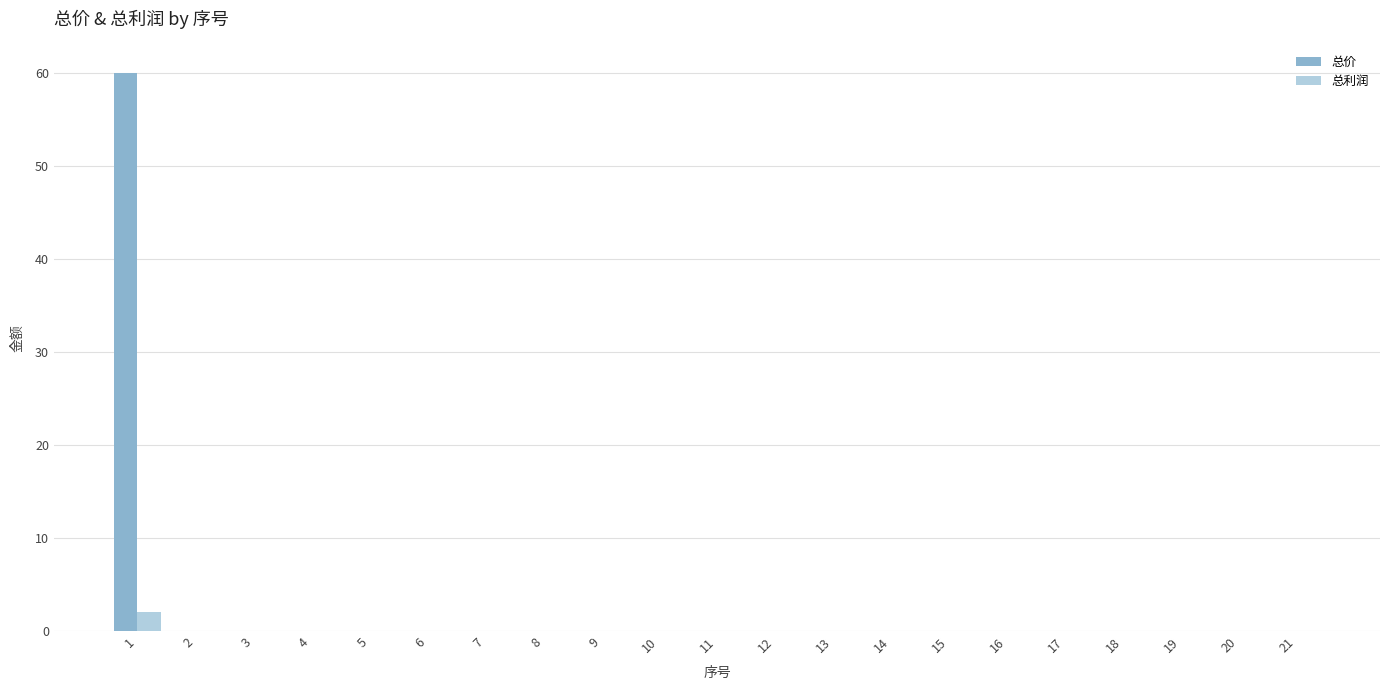

Reading left to right, transcribe all the data shown in this chart.

总价: 1=60	2=0	3=0	4=0	5=0	6=0	7=0	8=0	9=0	10=0	11=0	12=0	13=0	14=0	15=0	16=0	17=0	18=0	19=0	20=0	21=0
总利润: 1=2	2=0	3=0	4=0	5=0	6=0	7=0	8=0	9=0	10=0	11=0	12=0	13=0	14=0	15=0	16=0	17=0	18=0	19=0	20=0	21=0